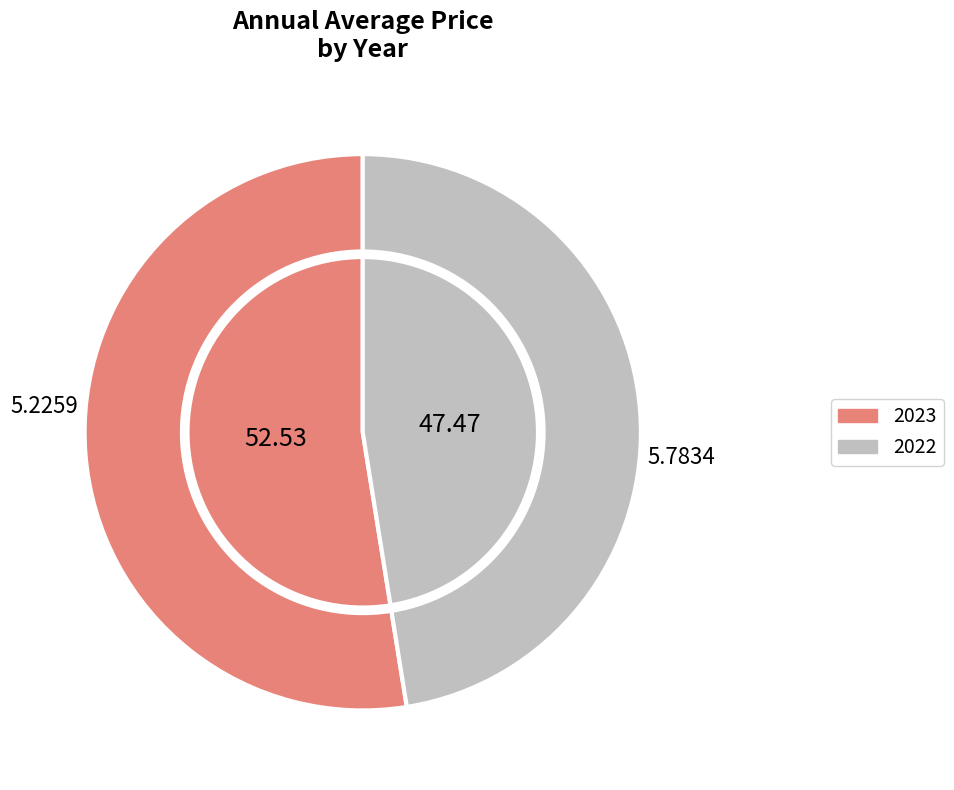

Which slice is the largest?

2023